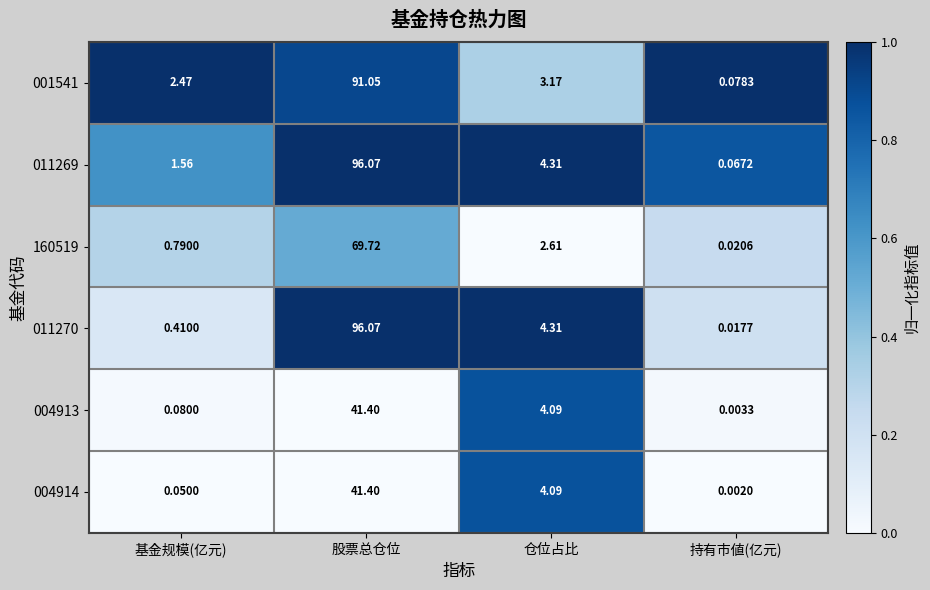

At which label is 004913 closest to 20?

仓位占比